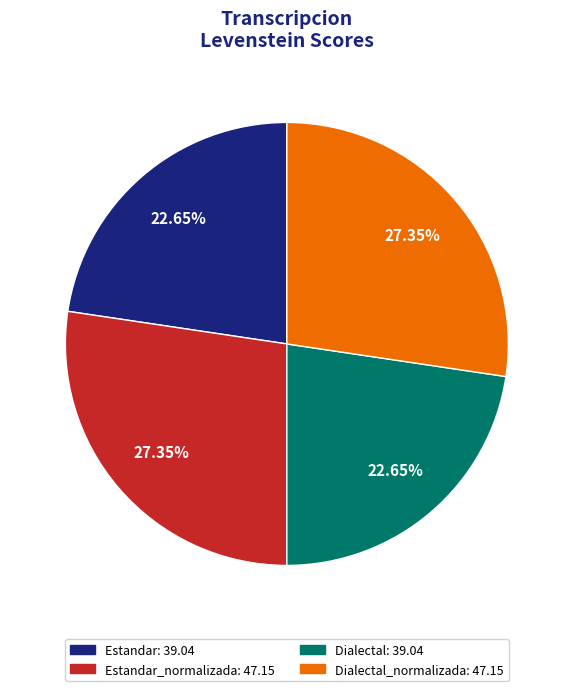

Count the number of slices in the pie.

4